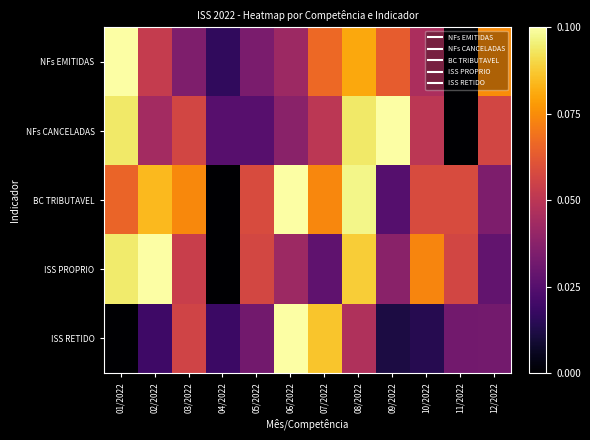

Reading left to right, extract all data points from this chart.

NFs EMITIDAS: 01/2022=1.0	02/2022=0.5	03/2022=0.3	04/2022=0.2	05/2022=0.3	06/2022=0.4	07/2022=0.7	08/2022=0.8	09/2022=0.6	10/2022=0.5	11/2022=0.0	12/2022=0.7
NFs CANCELADAS: 01/2022=0.9	02/2022=0.4	03/2022=0.6	04/2022=0.2	05/2022=0.2	06/2022=0.4	07/2022=0.5	08/2022=0.9	09/2022=1.0	10/2022=0.5	11/2022=0.0	12/2022=0.6
BC TRIBUTAVEL: 01/2022=0.7	02/2022=0.8	03/2022=0.7	04/2022=0.0	05/2022=0.6	06/2022=1.0	07/2022=0.7	08/2022=1.0	09/2022=0.2	10/2022=0.6	11/2022=0.6	12/2022=0.3
ISS PROPRIO: 01/2022=0.9	02/2022=1.0	03/2022=0.5	04/2022=0.0	05/2022=0.6	06/2022=0.4	07/2022=0.3	08/2022=0.9	09/2022=0.4	10/2022=0.7	11/2022=0.6	12/2022=0.3
ISS RETIDO: 01/2022=0.0	02/2022=0.2	03/2022=0.6	04/2022=0.2	05/2022=0.3	06/2022=1.0	07/2022=0.9	08/2022=0.5	09/2022=0.1	10/2022=0.1	11/2022=0.3	12/2022=0.3